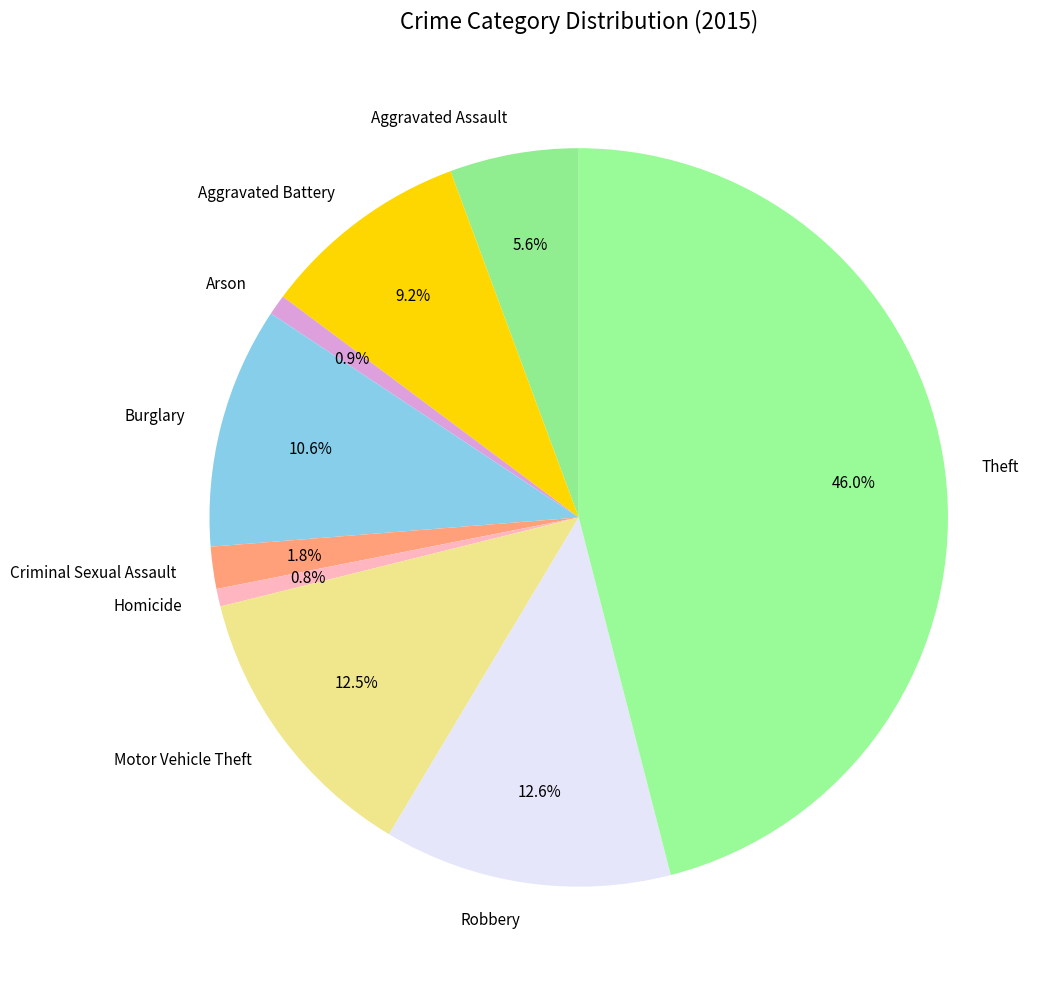

What portion of the pie excludes Motor Vehicle Theft?

87.5%